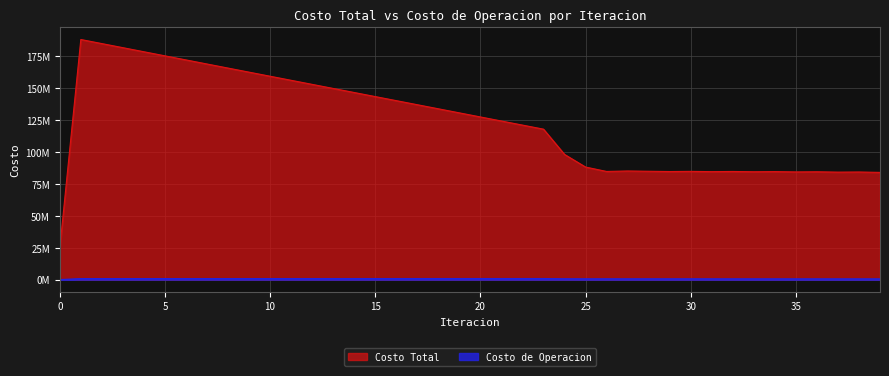

What is the approximate value of Costo de Operacion at 38?

571980.7